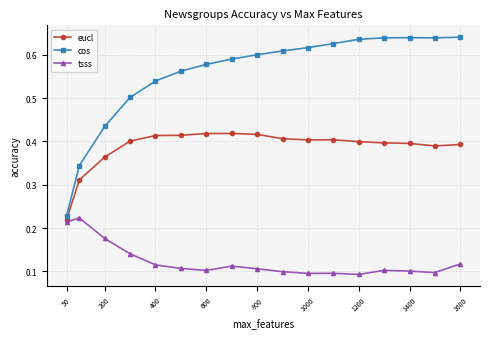

What are all the series names shown in the legend?

eucl, cos, tsss